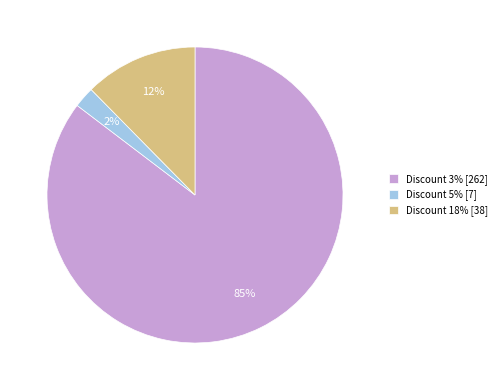

Between Discount 18% [38] and Discount 5% [7], which is larger?

Discount 18% [38]